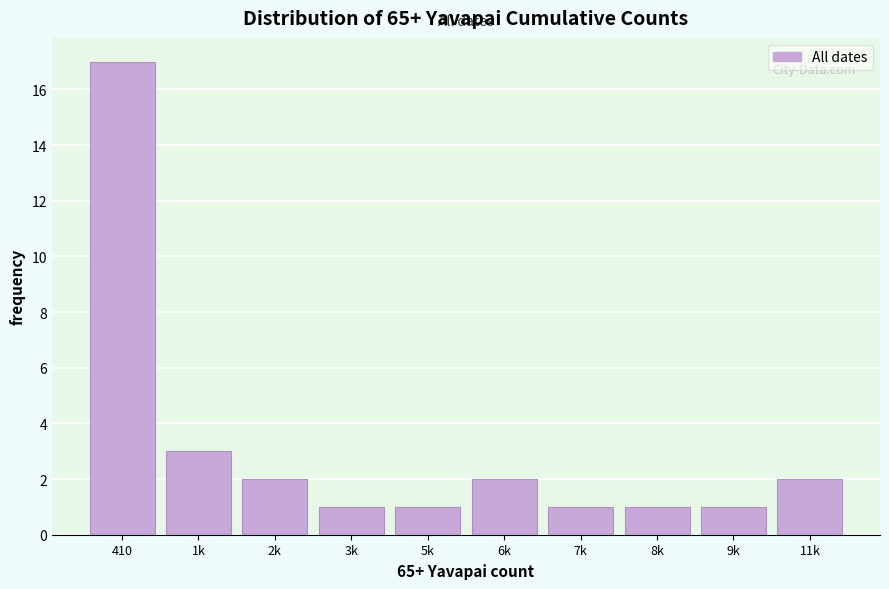

Reading left to right, list all the values displayed in this chart.

17	3	2	1	1	2	1	1	1	2